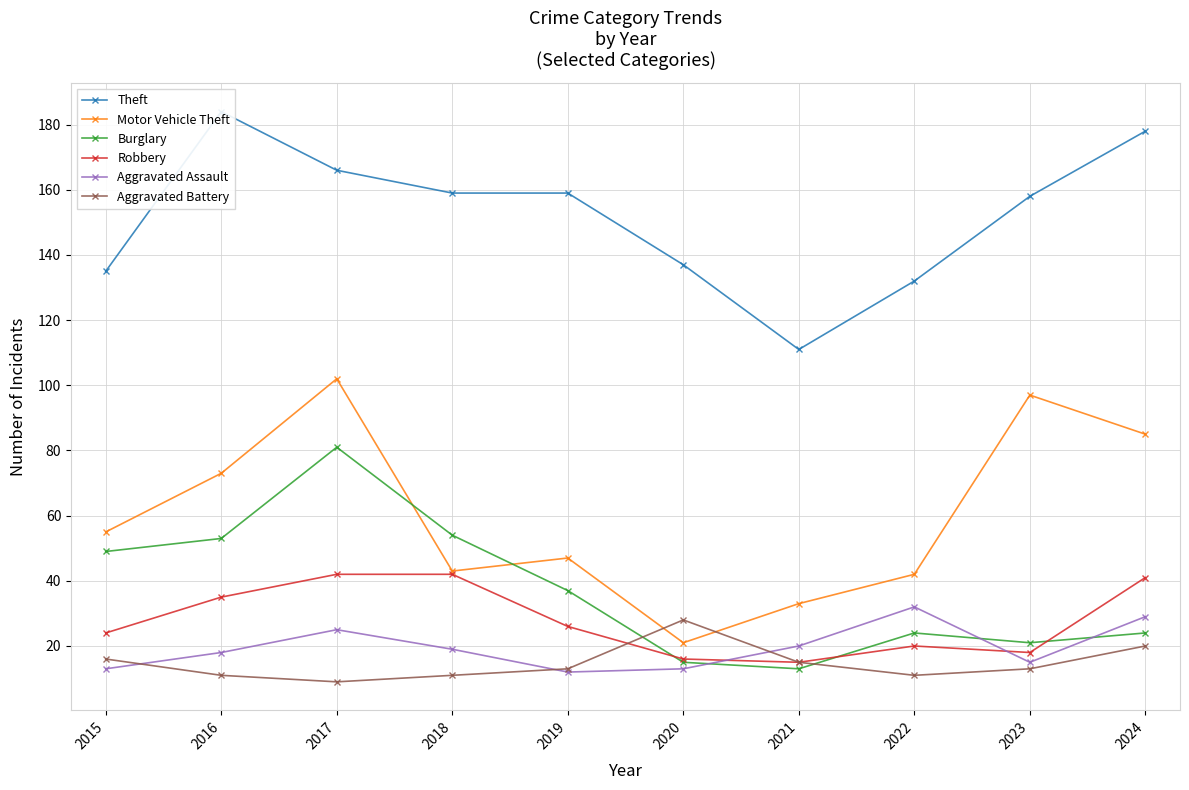

The Motor Vehicle Theft series shows 47 at 2019. True or false?

True